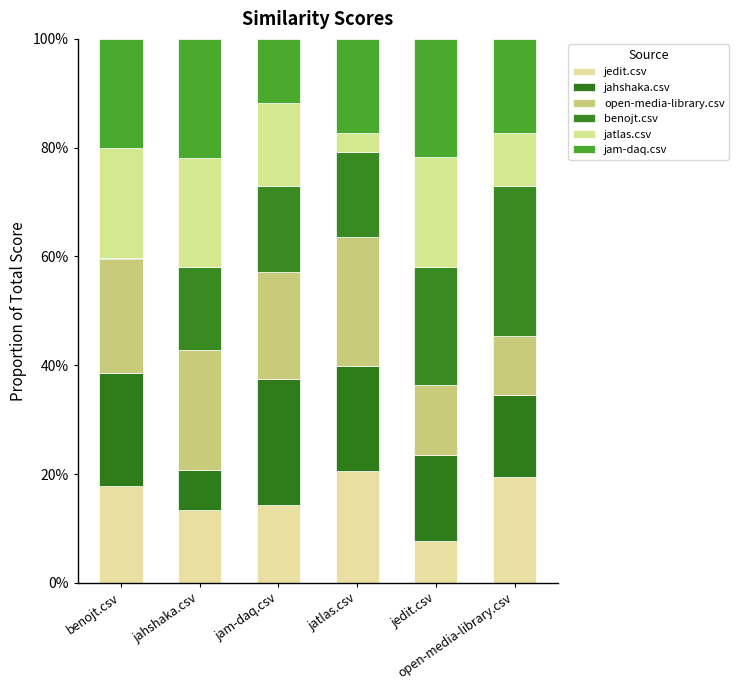

What is the difference between the maximum and minimum values in the jatlas.csv series?

0.2